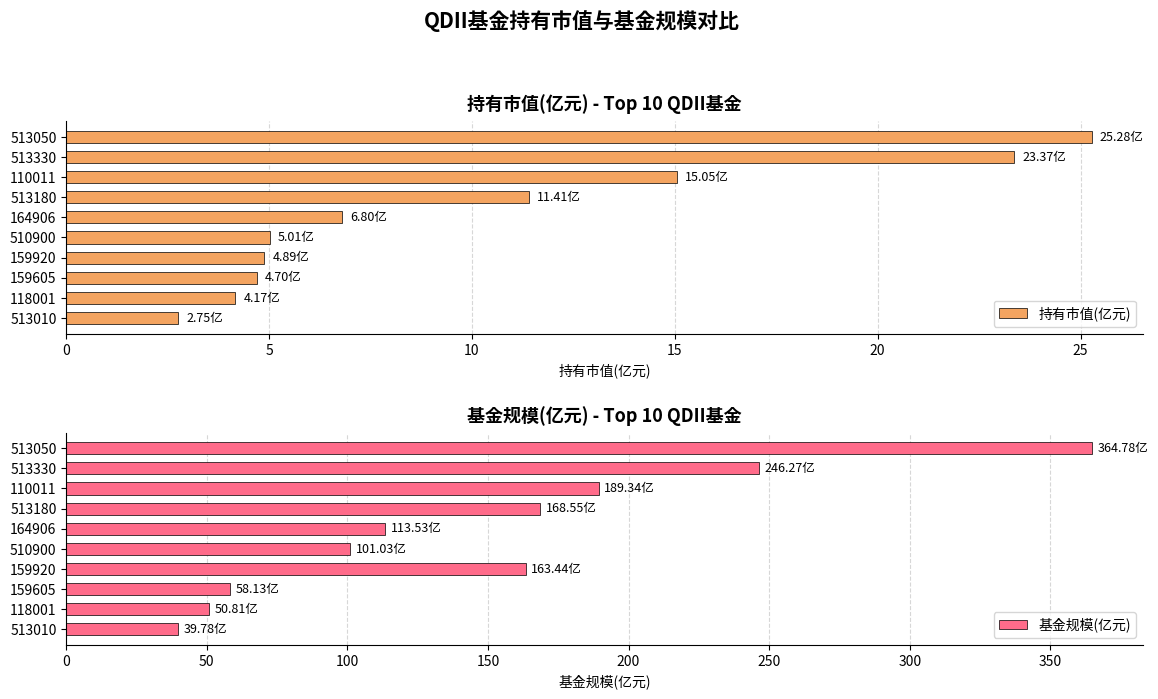

What is the sum of all 持有市值(亿元) values?

103.4